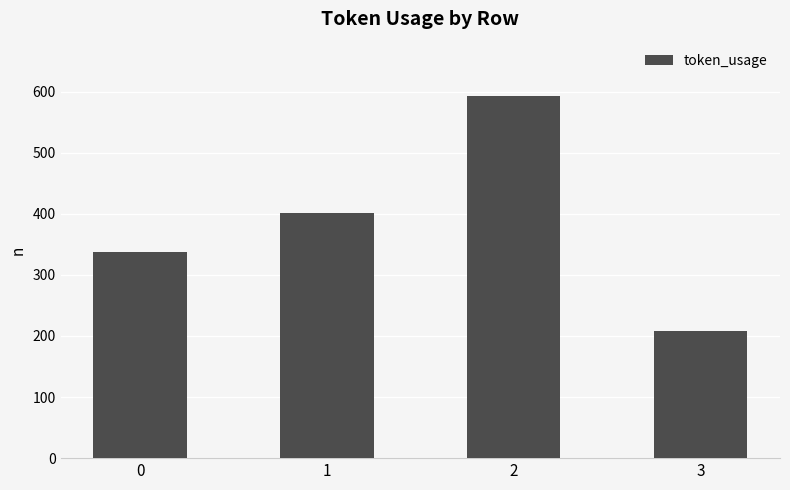

What is the change in value from 0 to 2?

+256